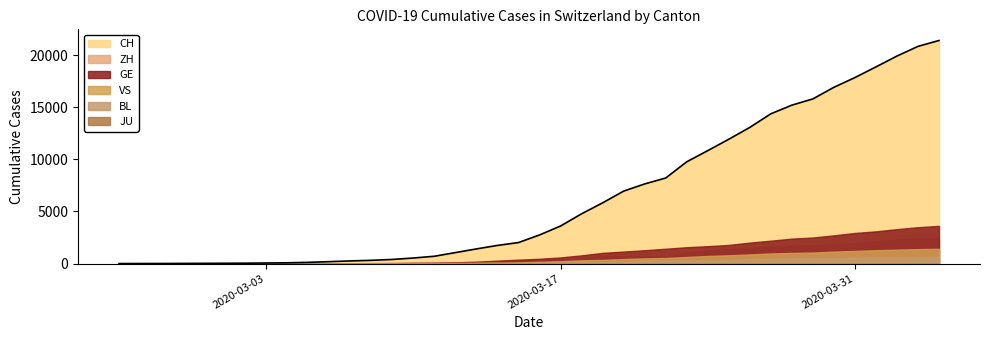

How many lines are shown in the chart?

6